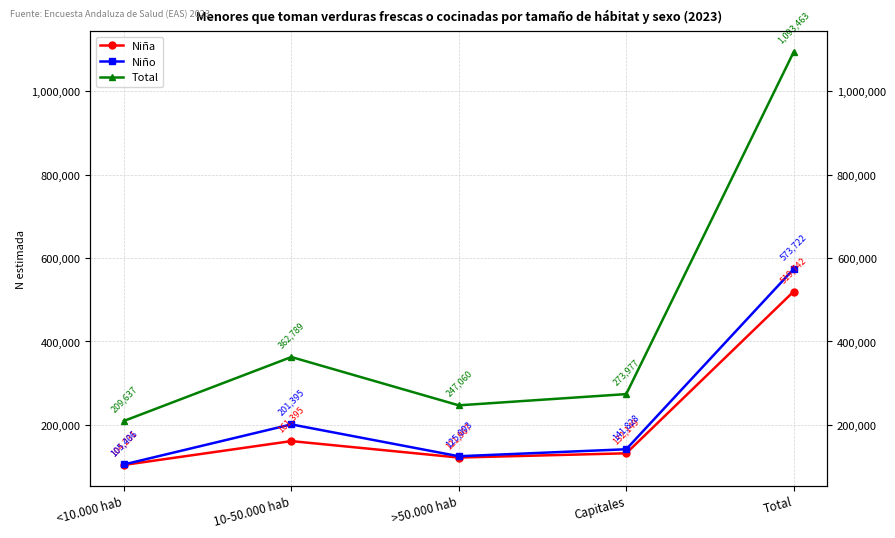

At Capitales, list the series in order from smallest to largest.

Niña, Niño, Total